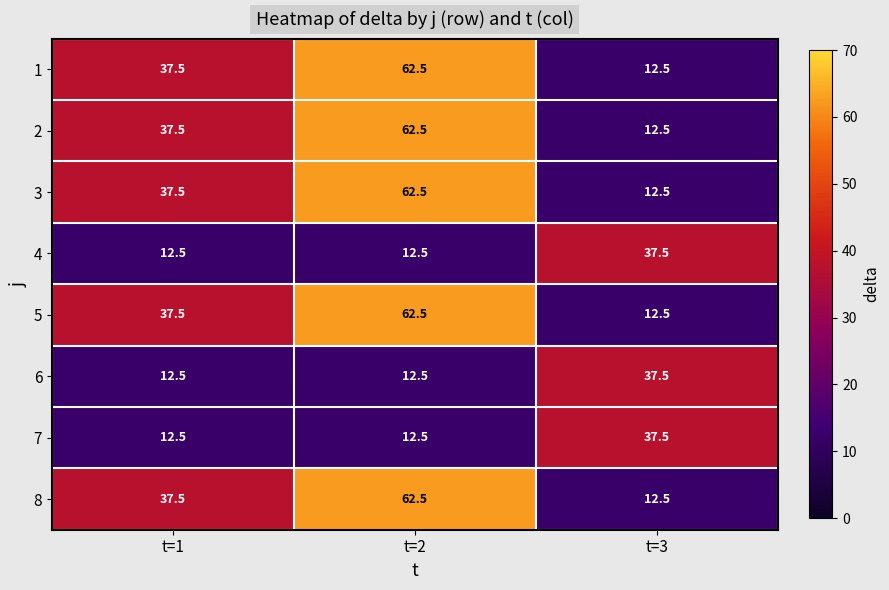

What is the difference between the maximum and minimum values in the 5 series?

50.0